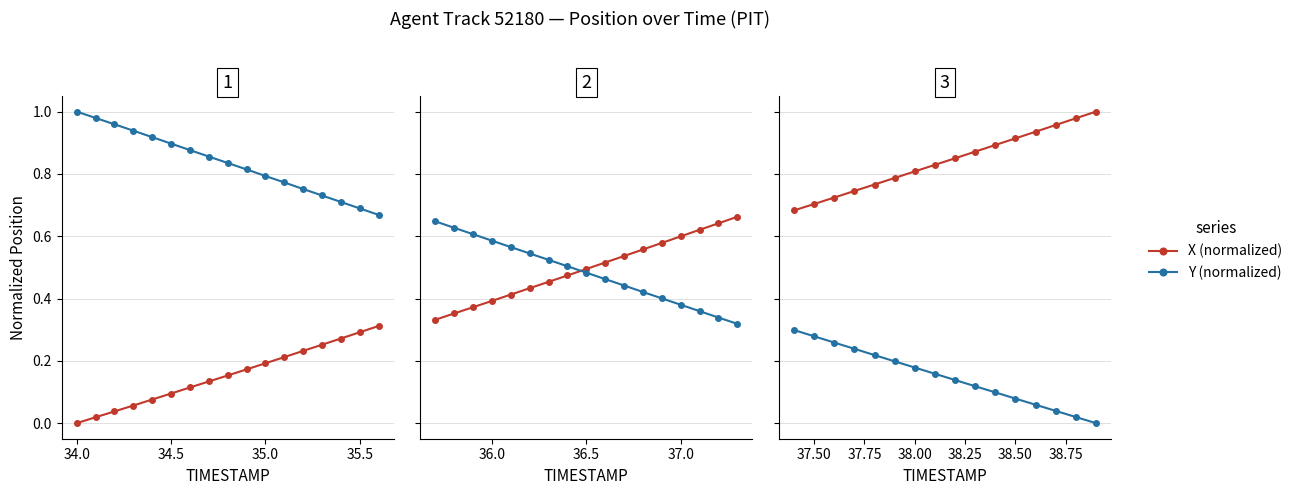

Is it true that X (normalized) equals 1.0 at 33.5?

False